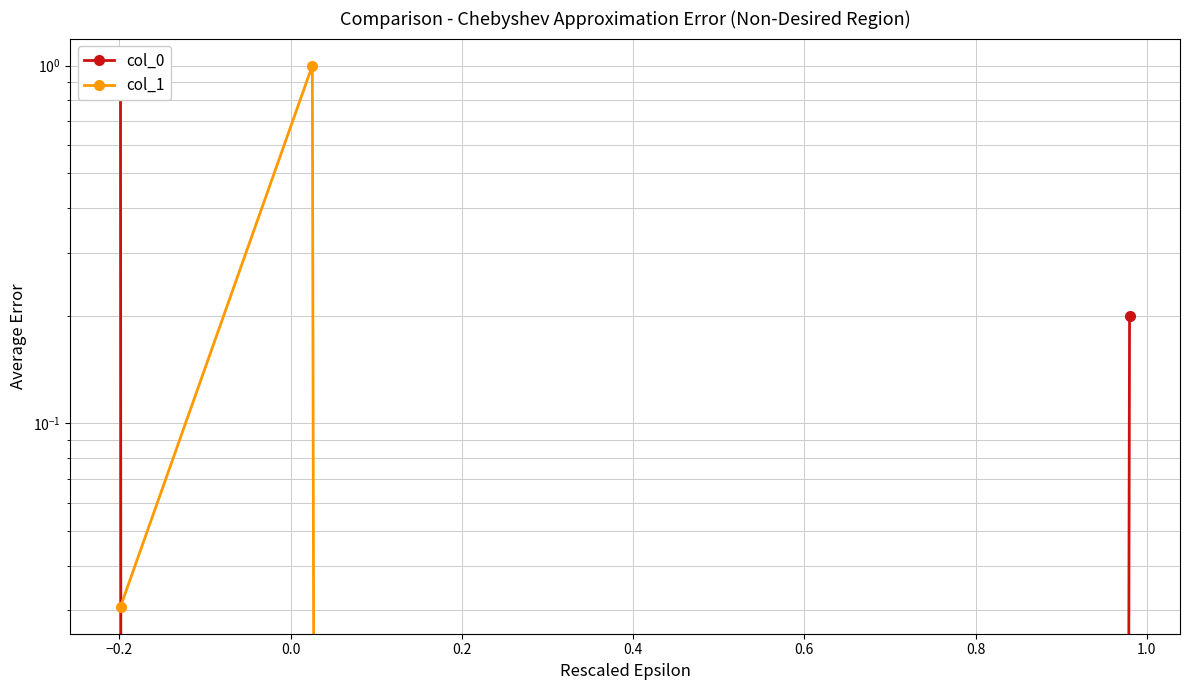

What is the greatest value displayed?

1.0